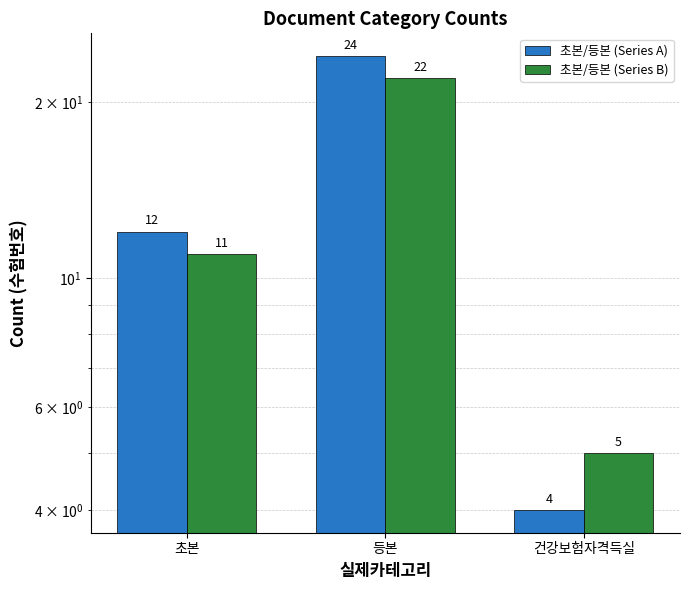

The value of 초본/등본 (Series B) at 초본 is 11. True or false?

True